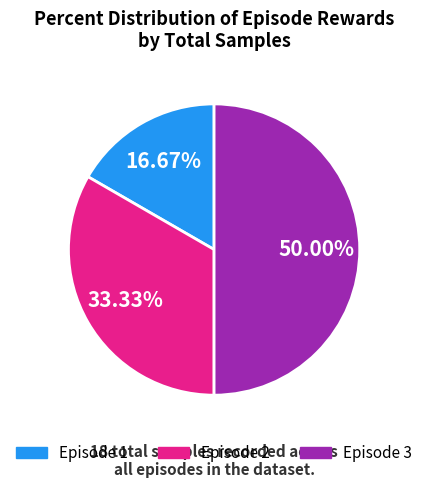

Which category has the biggest portion of the pie?

3